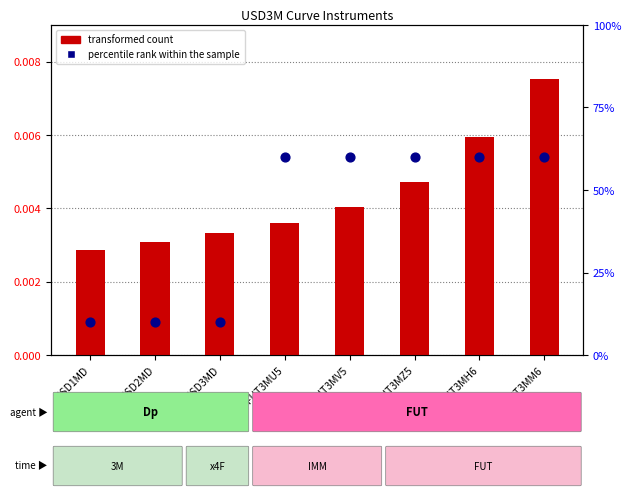

Is the value of percentile rank within the sample at USDFUT3MH6 greater than the value of transformed count at USD3MD?

Yes